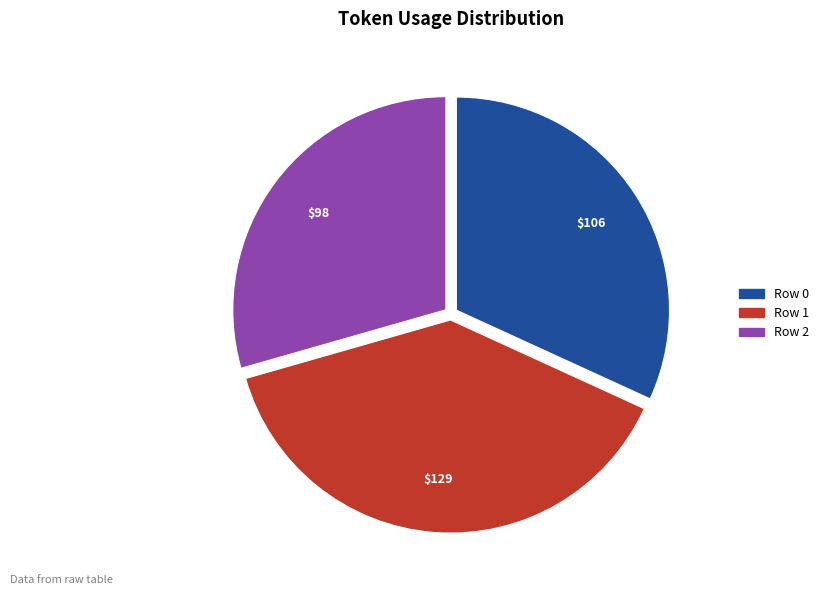

How many segments does this pie chart have?

3